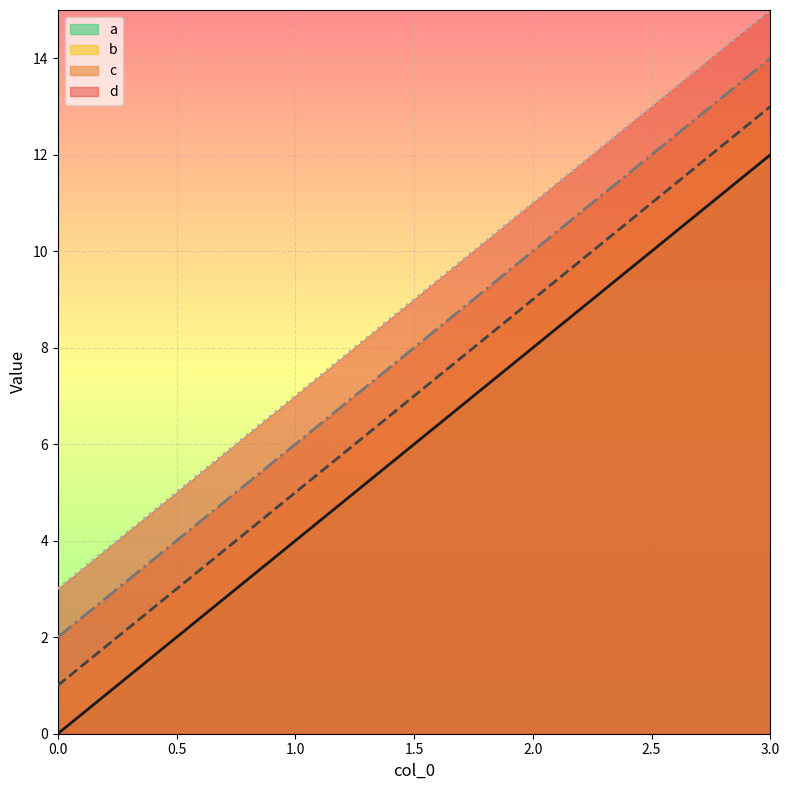

True or false: b and a intersect in this chart.

False